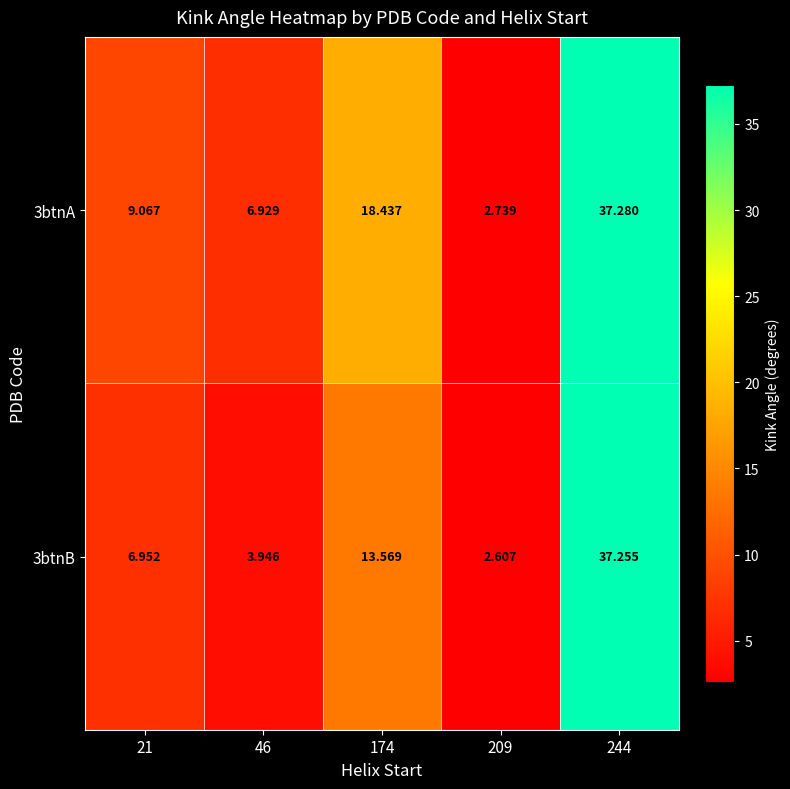

What is the greatest value displayed?

37.3